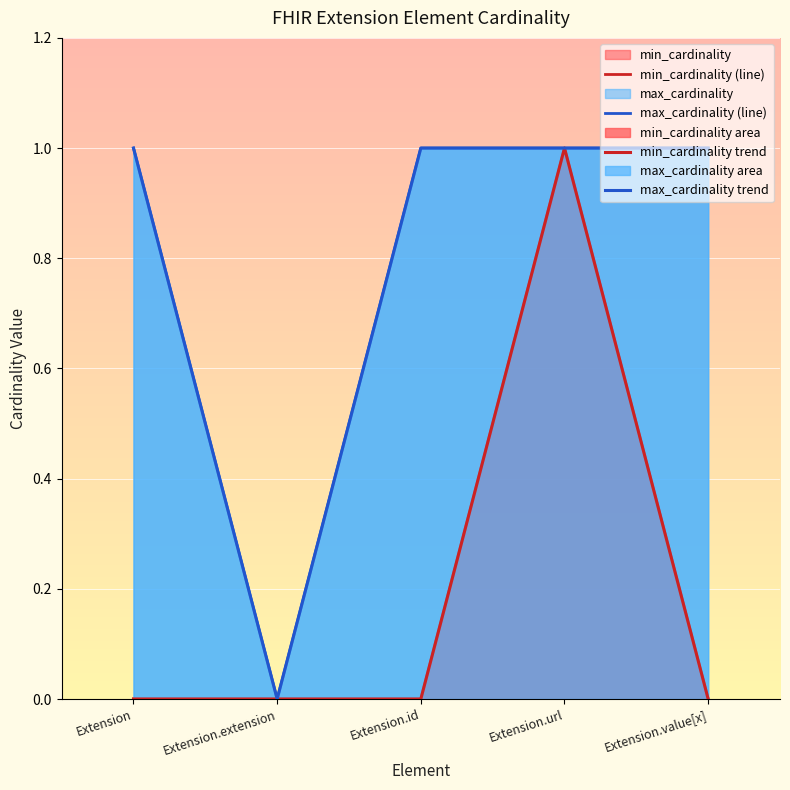

What is the greatest value displayed?

1